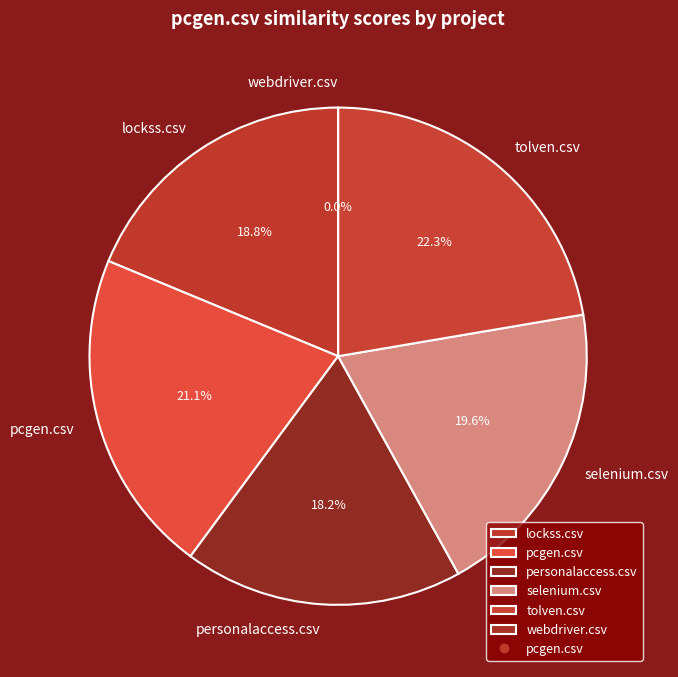

True or false: personalaccess.csv accounts for 28% of the total.

False